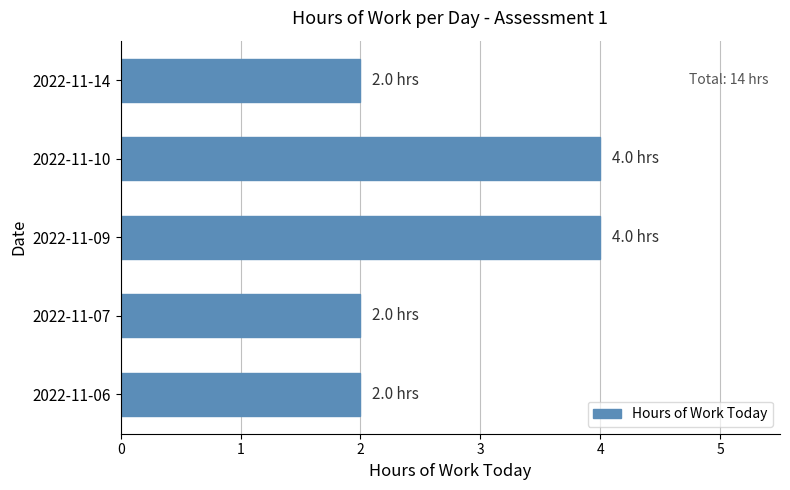

The value at 2022-11-07 is 1. True or false?

False